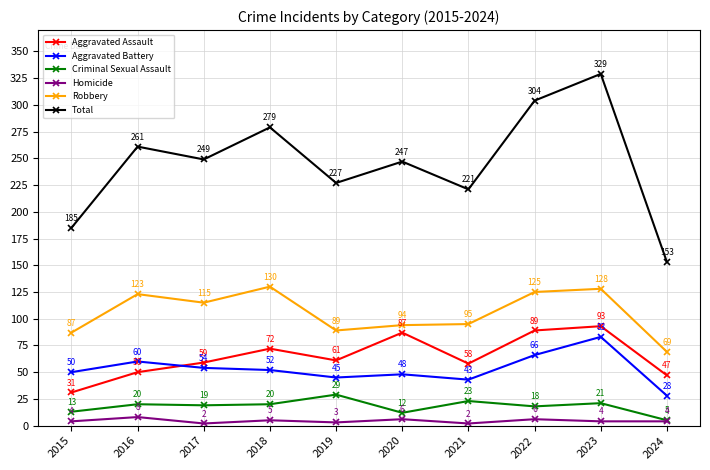

What is the difference between the maximum and minimum values in the Criminal Sexual Assault series?

24